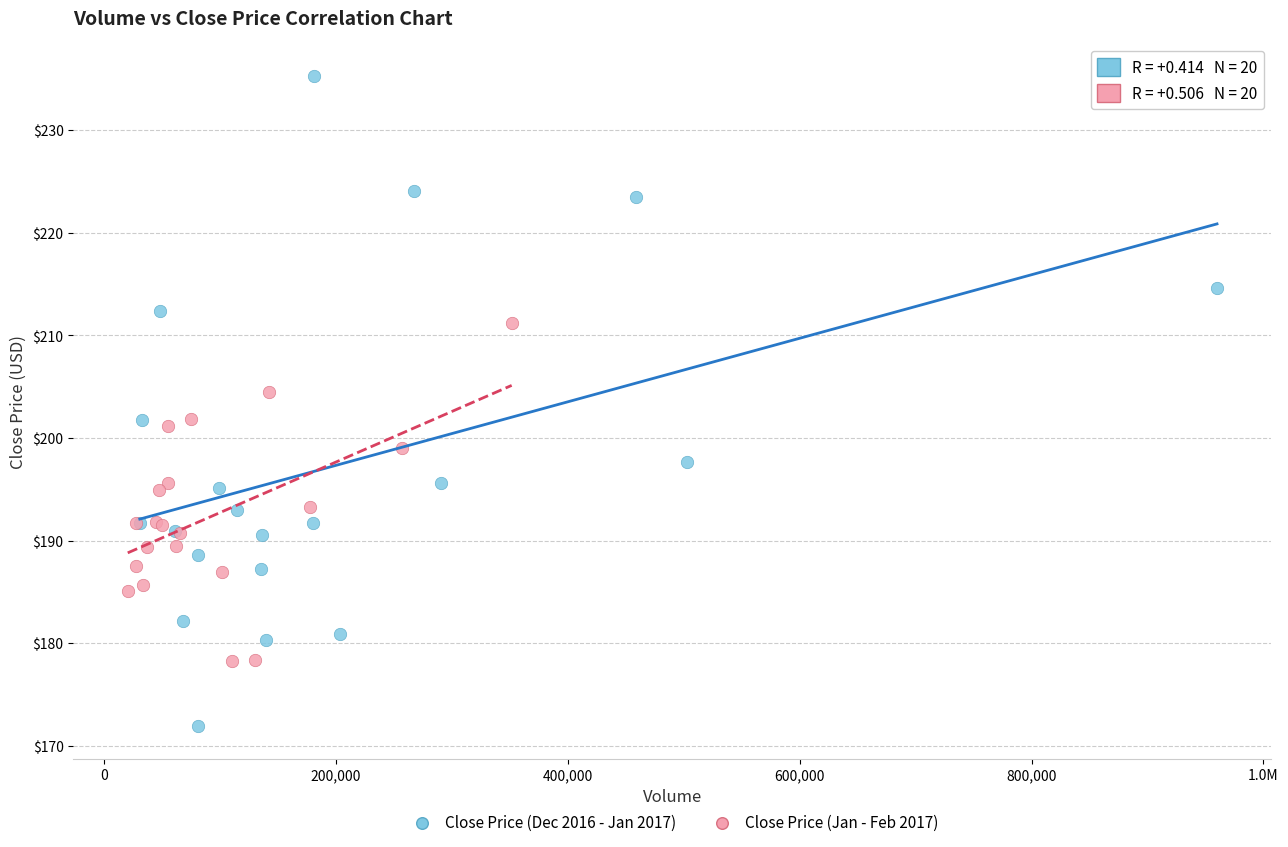

Which series has the widest spread of Y values?

Close Price (Dec 2016 - Jan 2017)